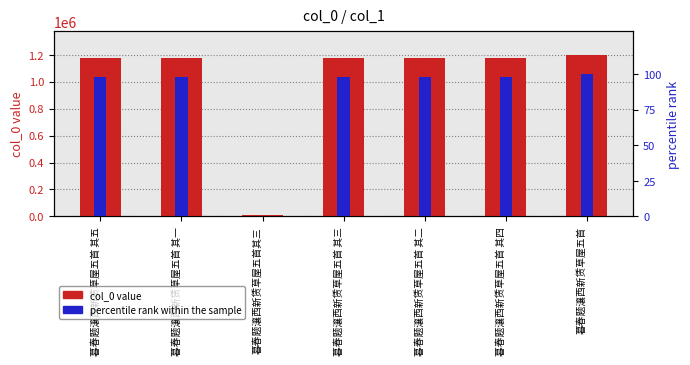

What is the difference between the col_0 value values at 暮春题瀼西新赁草屋五首 其三 and 暮春题瀼西新赁草屋五首 其四?

1.0